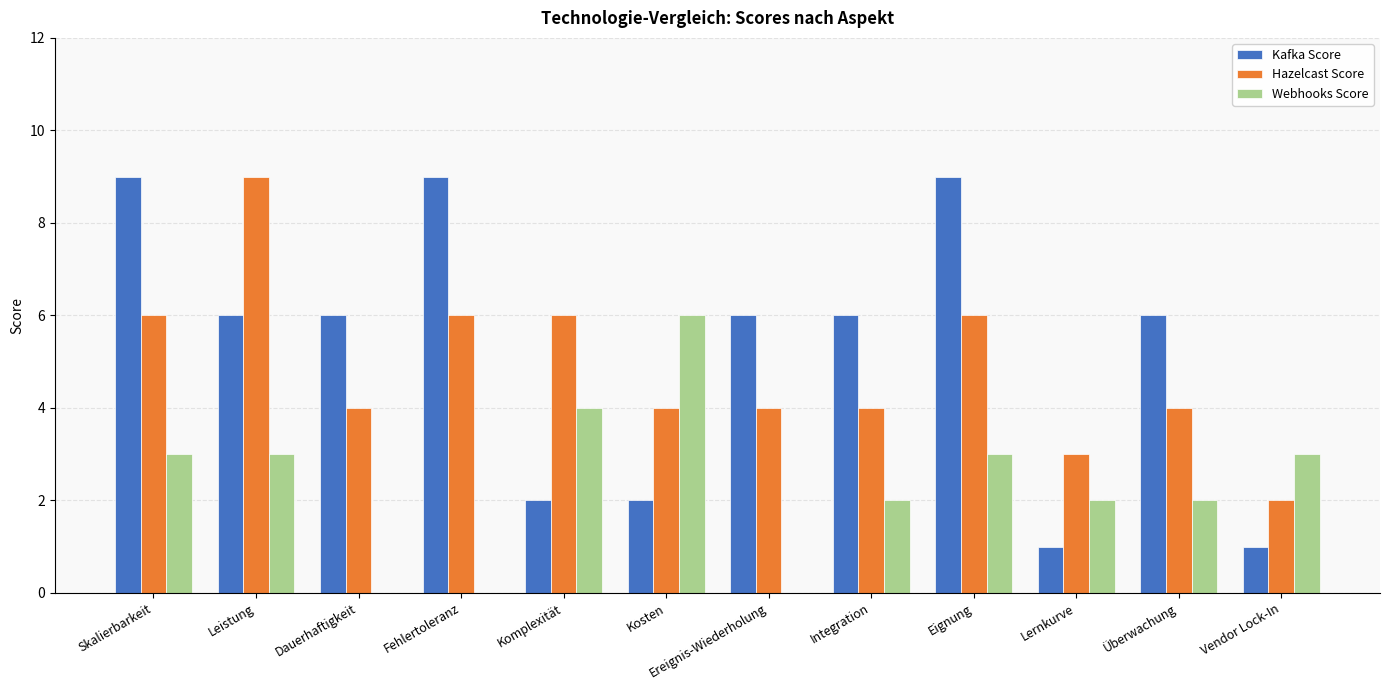

What is the total value across all series at Dauerhaftigkeit?

10